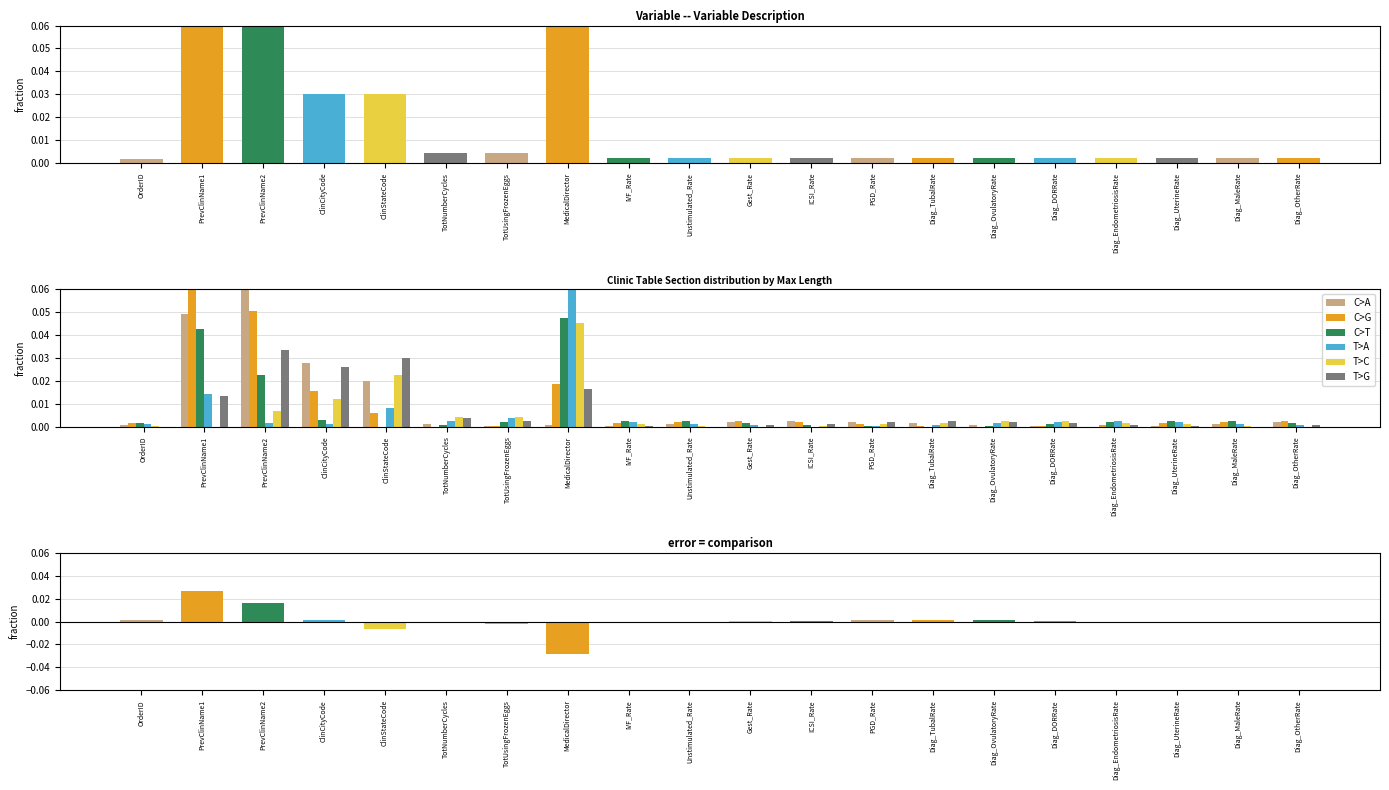

How many groups of bars are there?

20